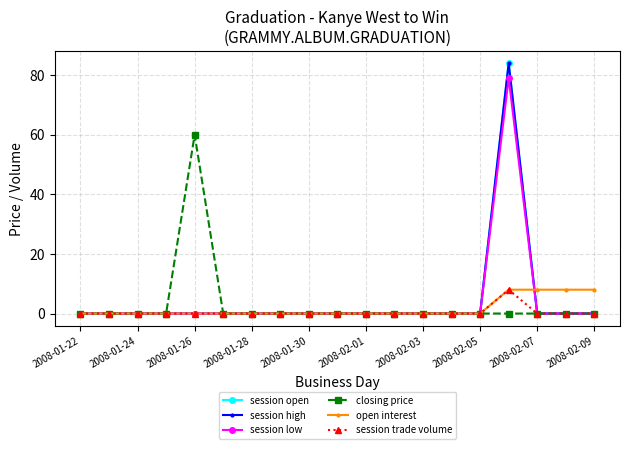

Is this an area chart (filled region under the line)?

No